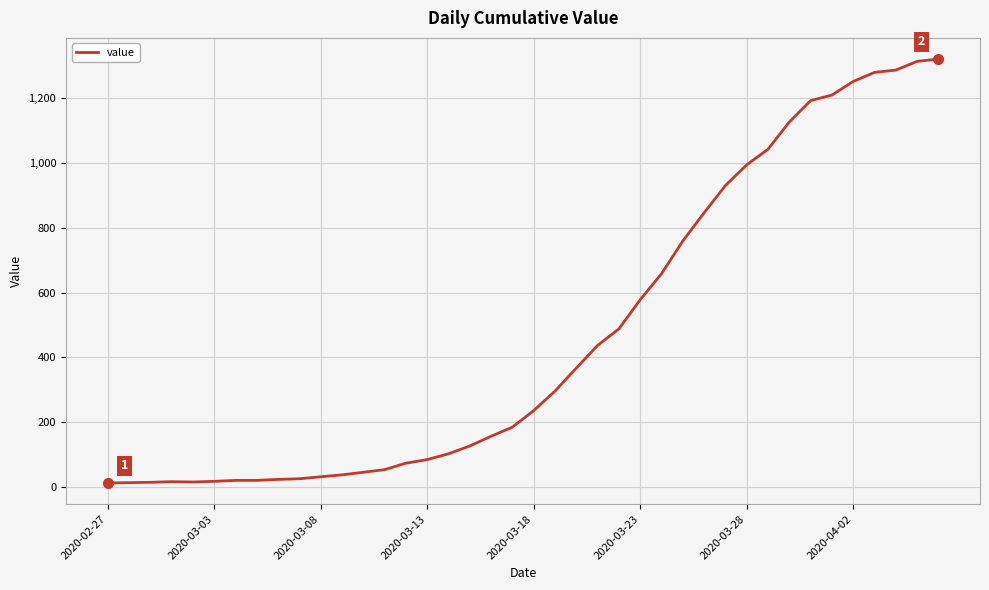

What is the greatest value displayed?

1320